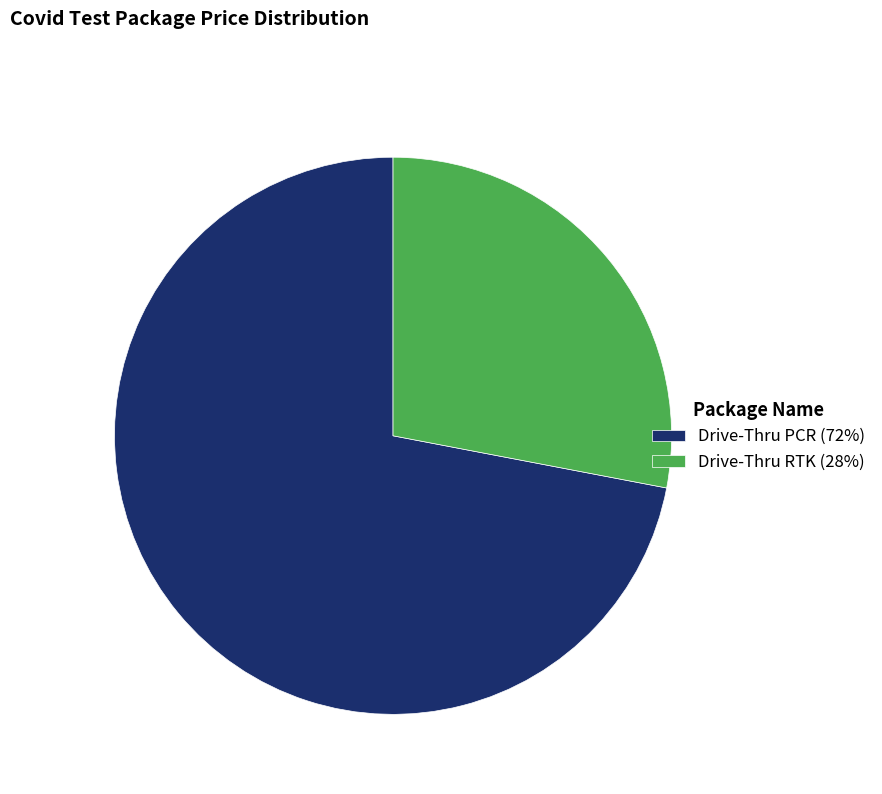

Does Drive-Thru RTK represent more than half of the total?

No